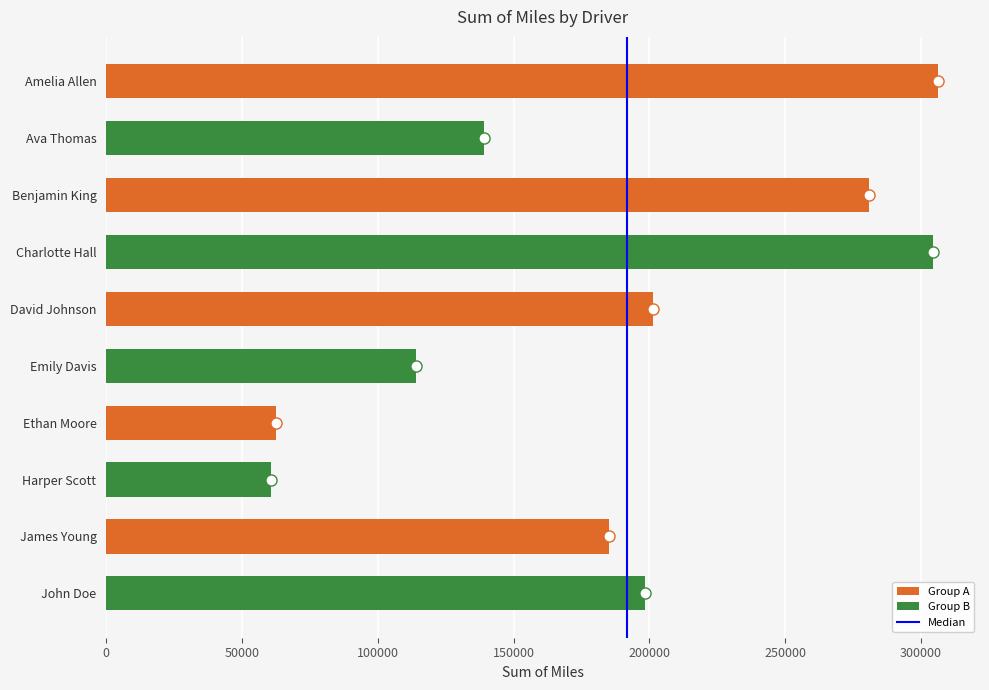

What is the greatest value displayed?

306486